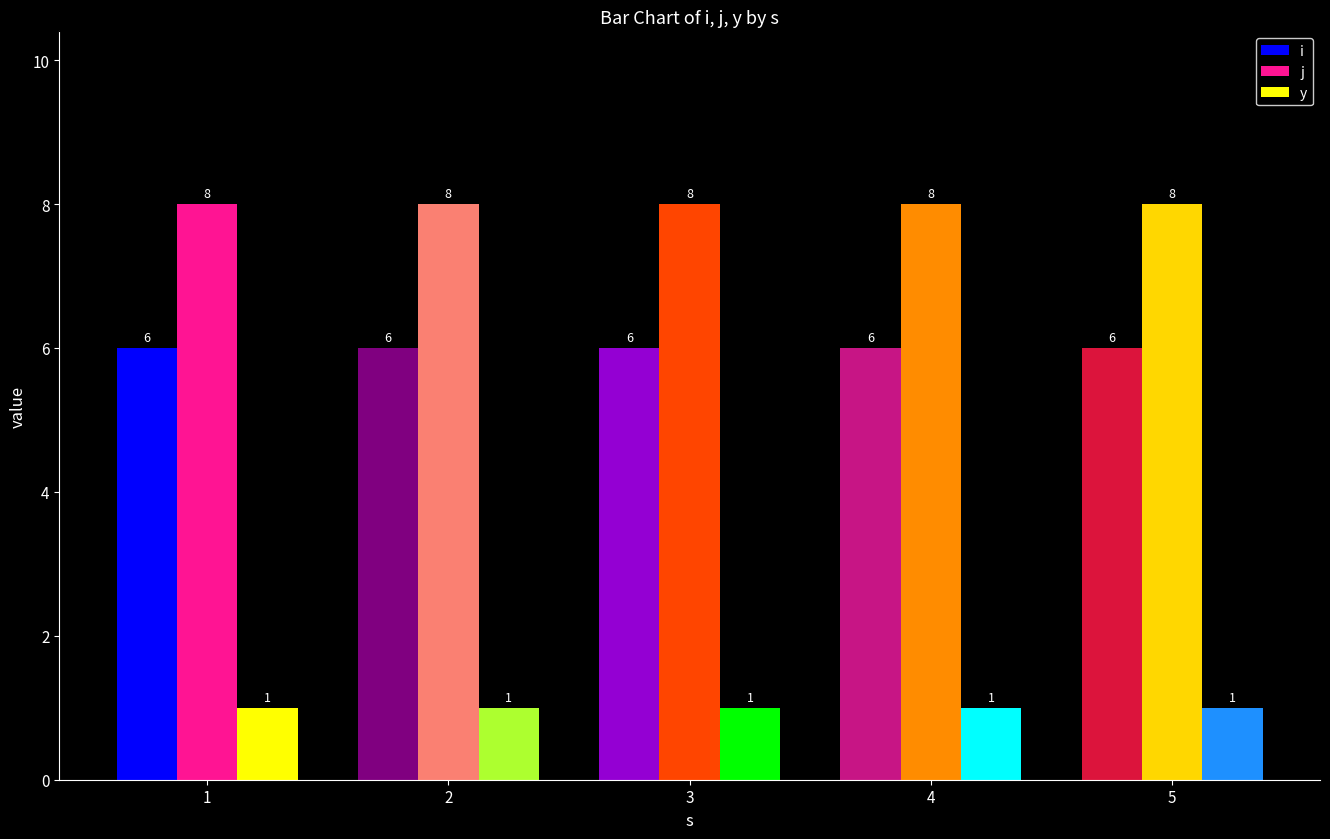

What are all the series names shown in the legend?

i, j, y